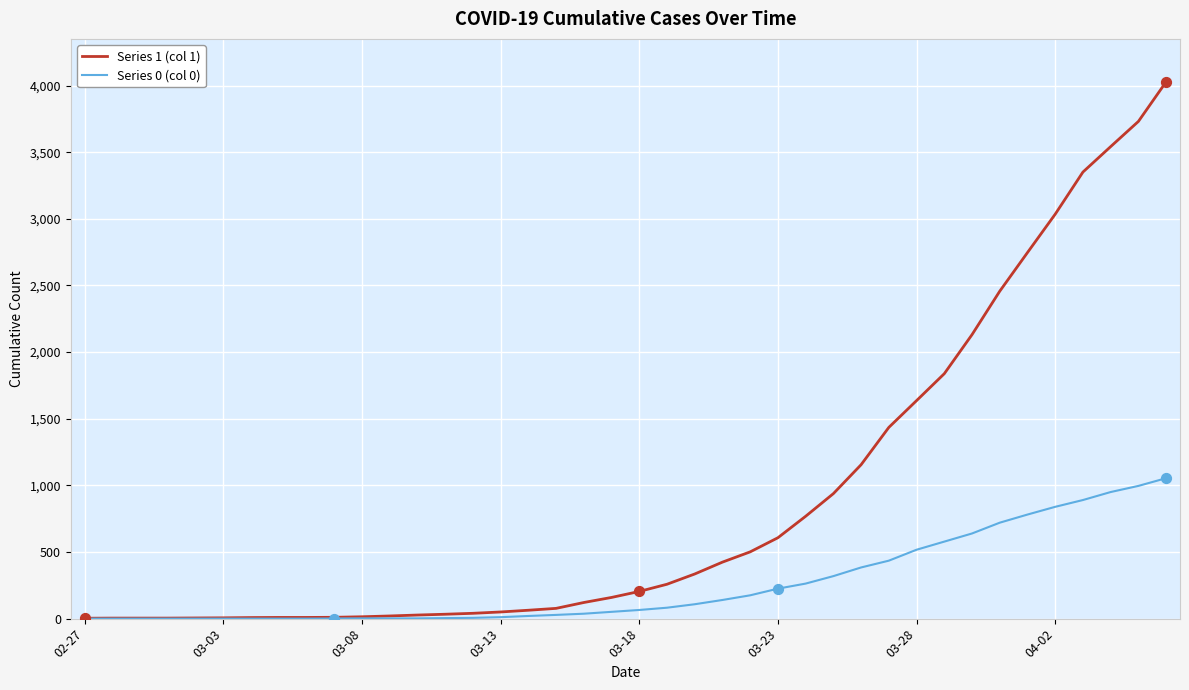

Which series has the largest total across all categories?

Series 1 (col 1)